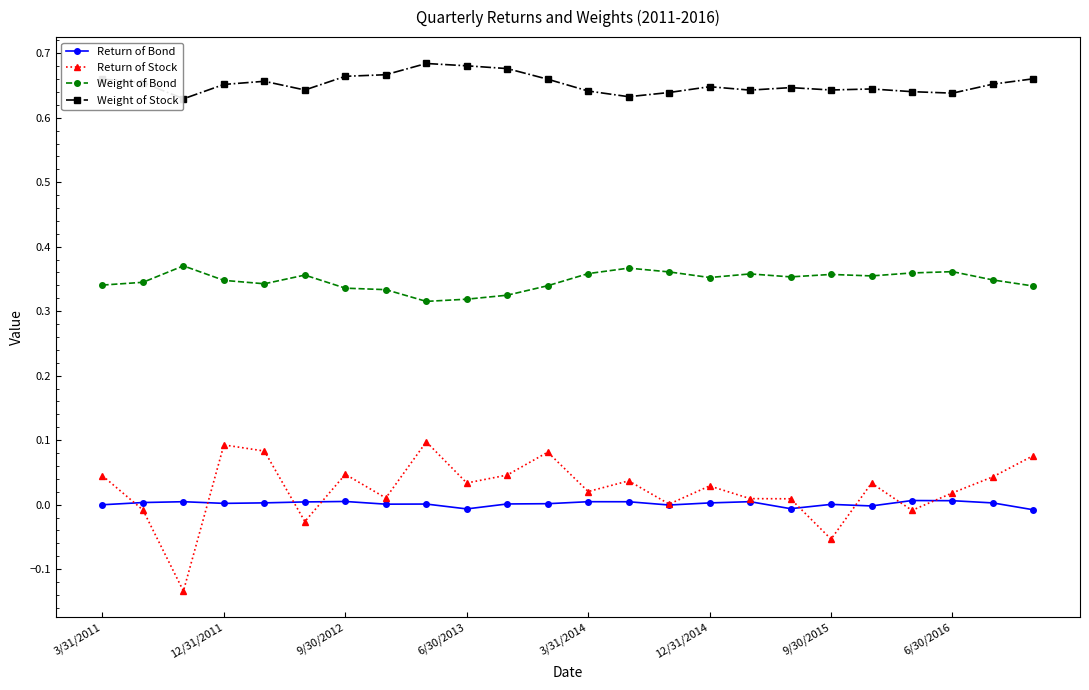

True or false: Weight of Stock has more than 0 points higher than both neighbors.

True